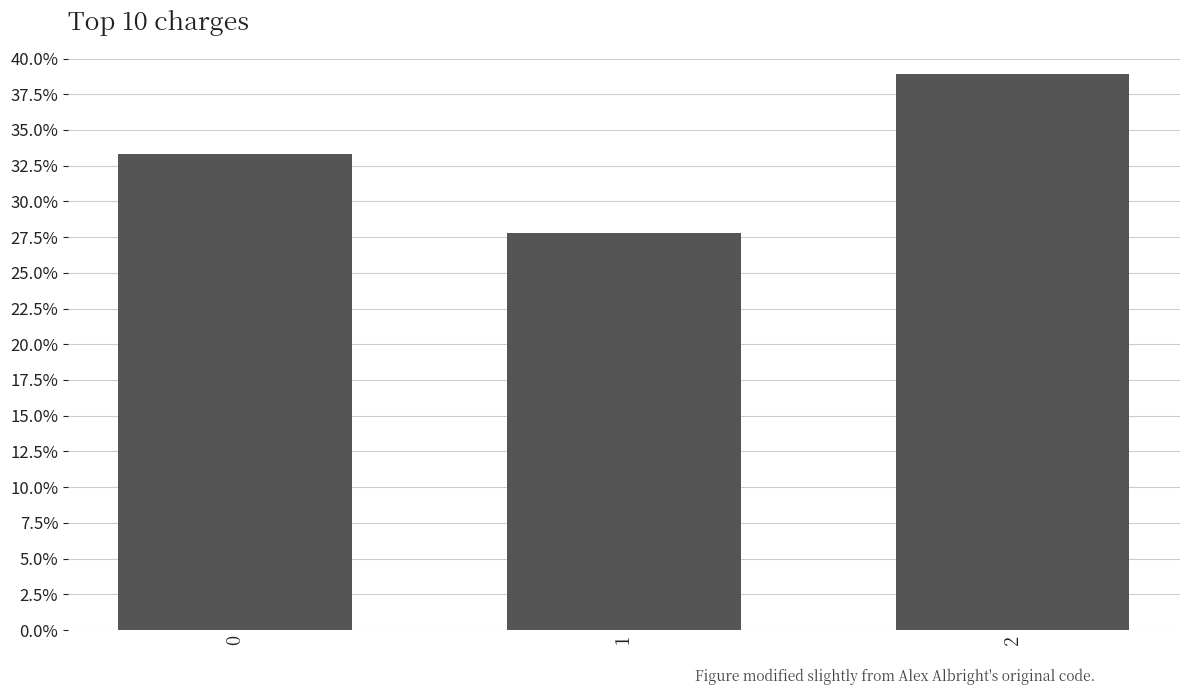

Are the bars grouped side by side (vs. stacked)?

No